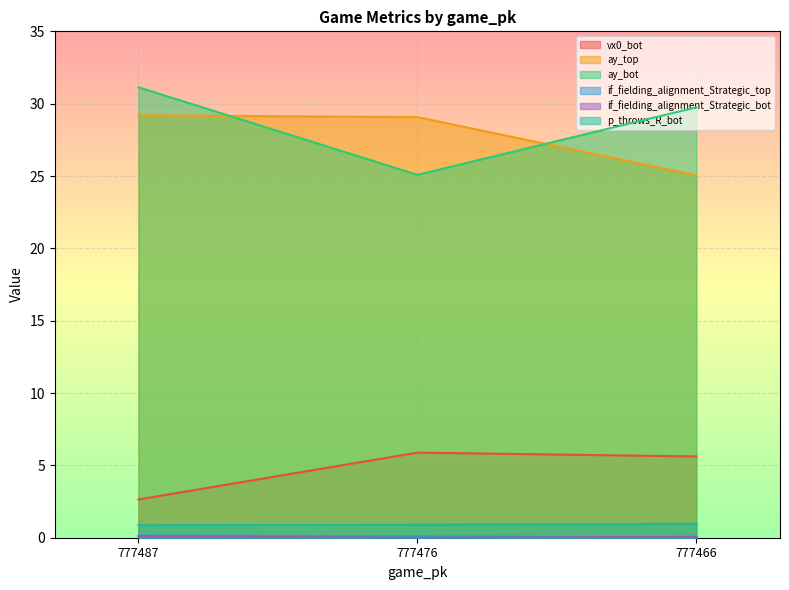

Reading left to right, transcribe all the data shown in this chart.

vx0_bot: 777487=2.6	777476=5.9	777466=5.6
ay_top: 777487=29.2	777476=29.1	777466=25.0
ay_bot: 777487=31.1	777476=25.1	777466=29.7
if_fielding_alignment_Strategic_top: 777487=0.2	777476=0.1	777466=0.0
if_fielding_alignment_Strategic_bot: 777487=0.1	777476=0.0	777466=0.1
p_throws_R_bot: 777487=0.9	777476=0.9	777466=1.0